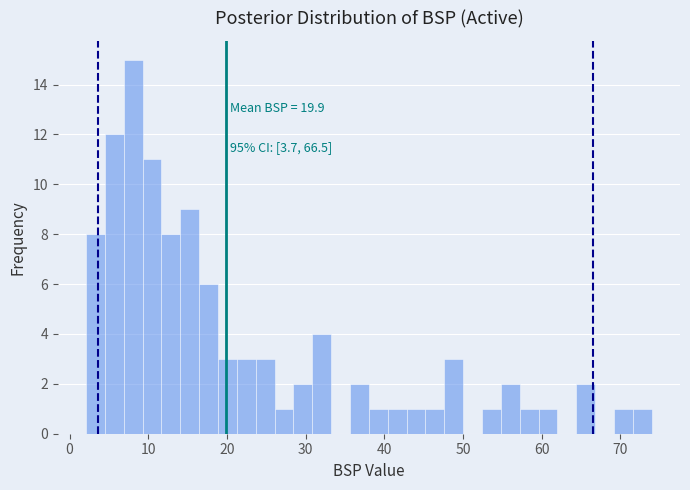

Around what value on the x-axis is the tallest bar? Give the approximate position of its centre, as read against the axis.

8